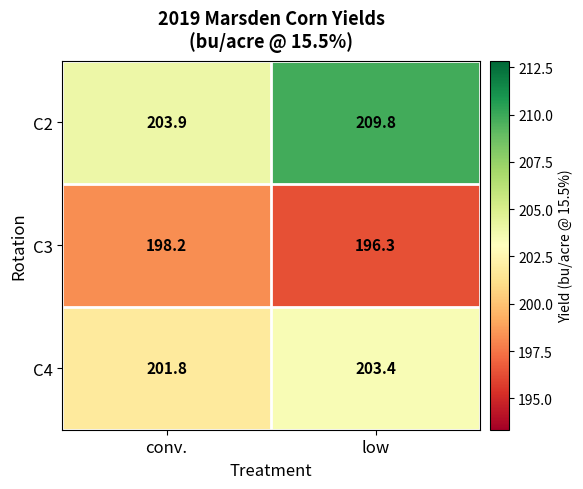

What is the smallest value displayed?

196.3